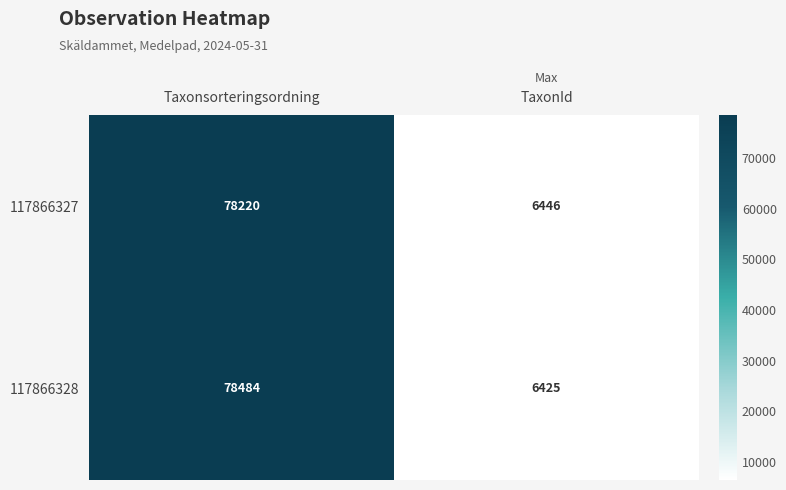

At which category is the sum across all series the highest?

Taxonsorteringsordning